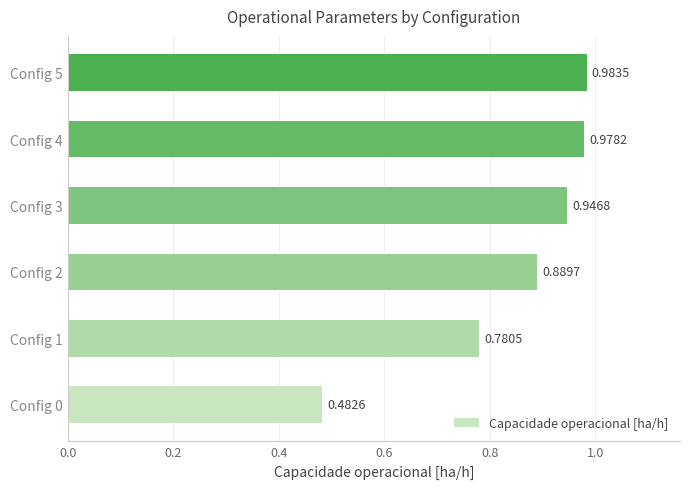

What is the change in value from Config 1 to Config 2?

+0.1